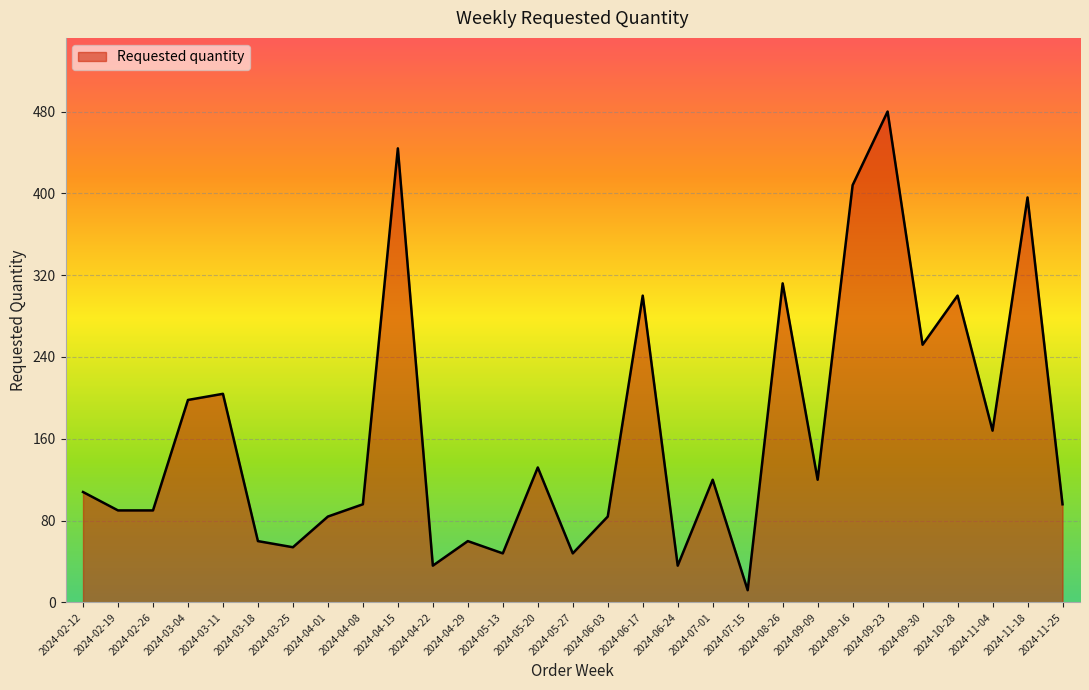

Reading right to left, transcribe all the data shown in this chart.

96	396	168	300	252	480	408	120	312	12	120	36	300	84	48	132	48	60	36	444	96	84	54	60	204	198	90	90	108